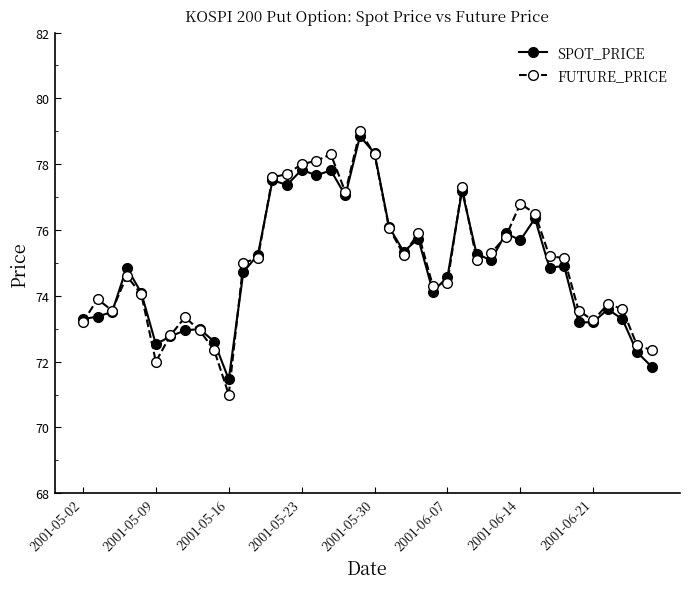

What is the lowest value of the SPOT_PRICE series?

71.5